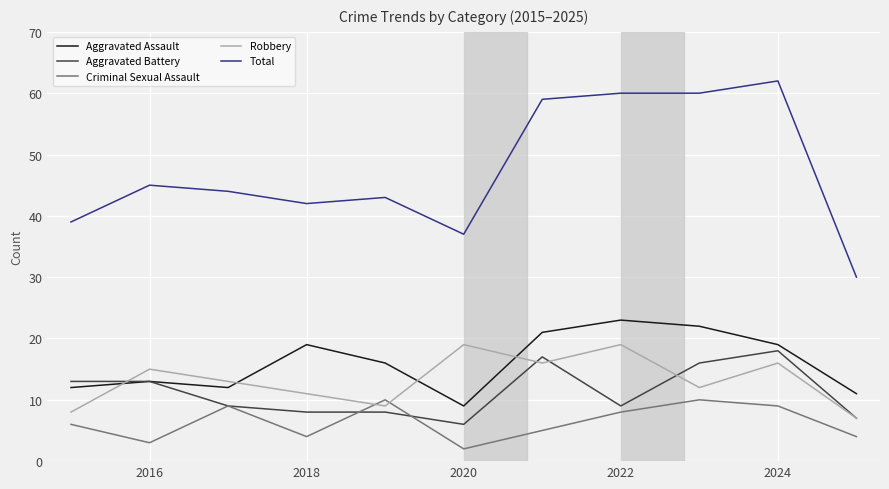

What is the greatest value displayed?

62